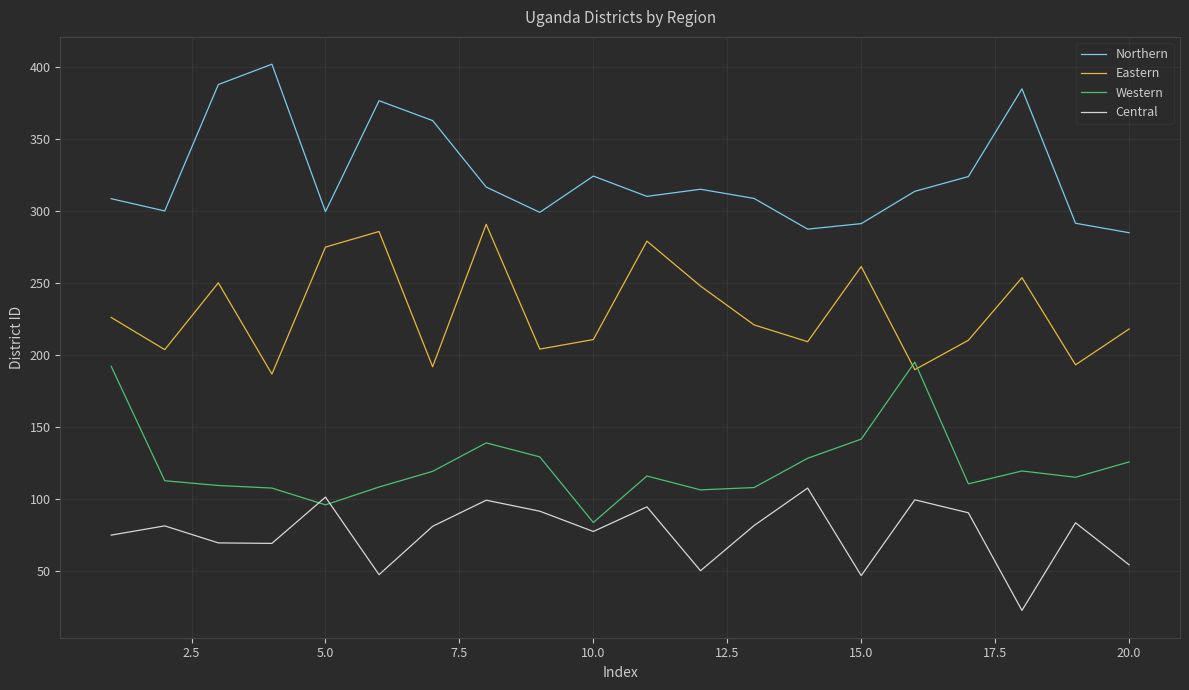

How many lines are shown in the chart?

4